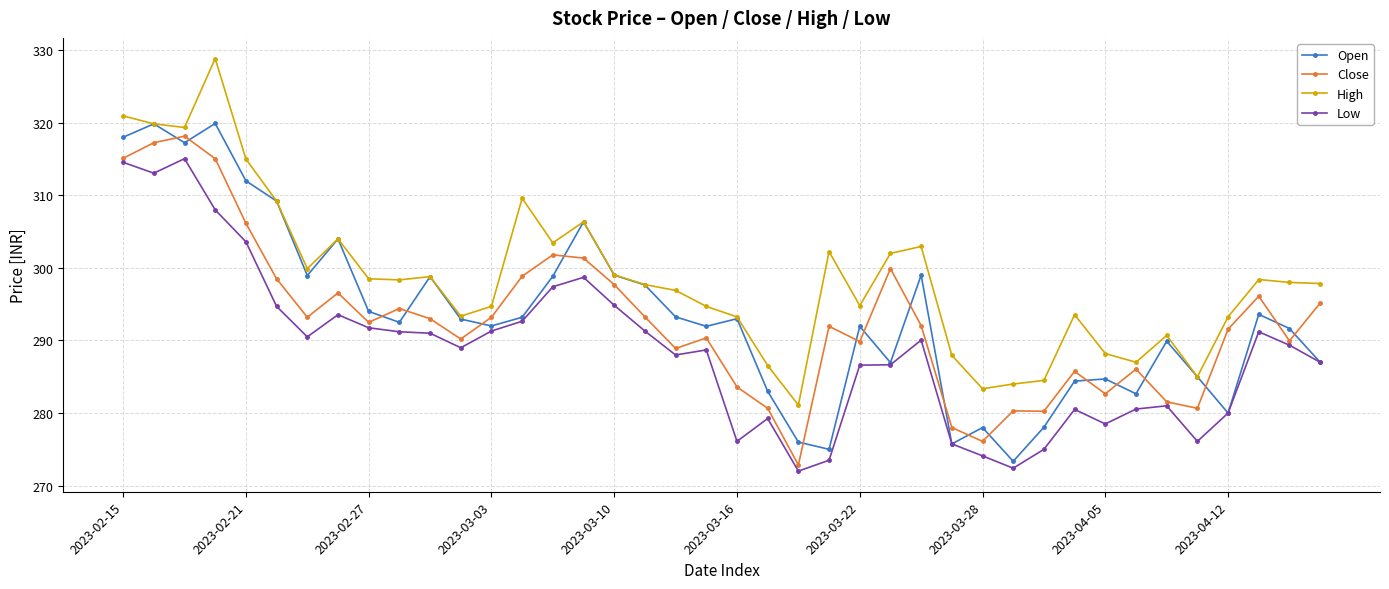

True or false: Low and High intersect in this chart.

False